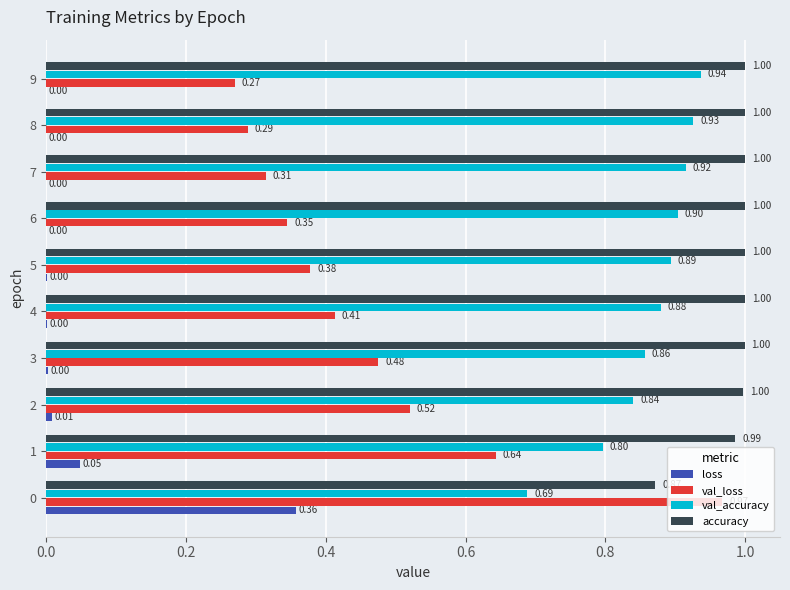

Between 5 and 9, which series saw the biggest shift?

val_loss